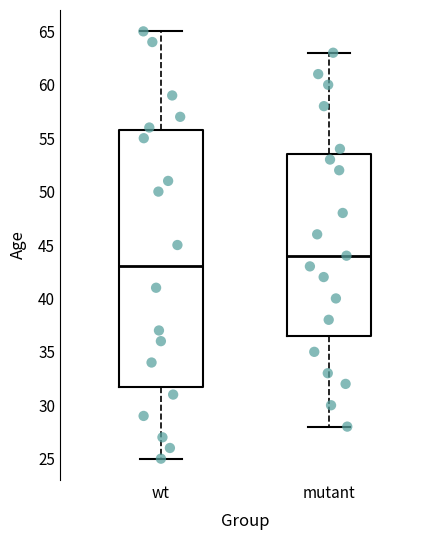

Reading left to right, transcribe this box plot: for each box, give where its median line is, the range the box spans, and where its two whiskers end, as read against the y-axis. The values are not printed on the chart, so give them approximately, as read against the axis.

wt: median 43.0, box 32.0 to 56.0, whiskers 25.0 to 65.0
mutant: median 44.0, box 36.5 to 53.5, whiskers 28.0 to 63.0